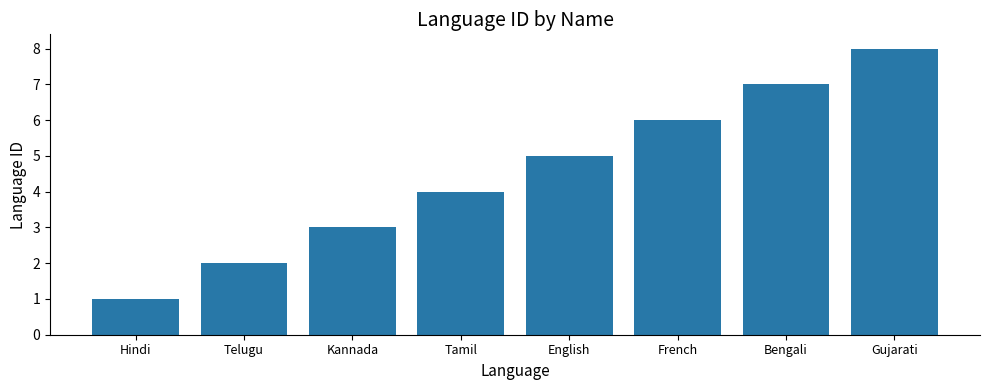

Reading left to right, list all the values displayed in this chart.

1	2	3	4	5	6	7	8